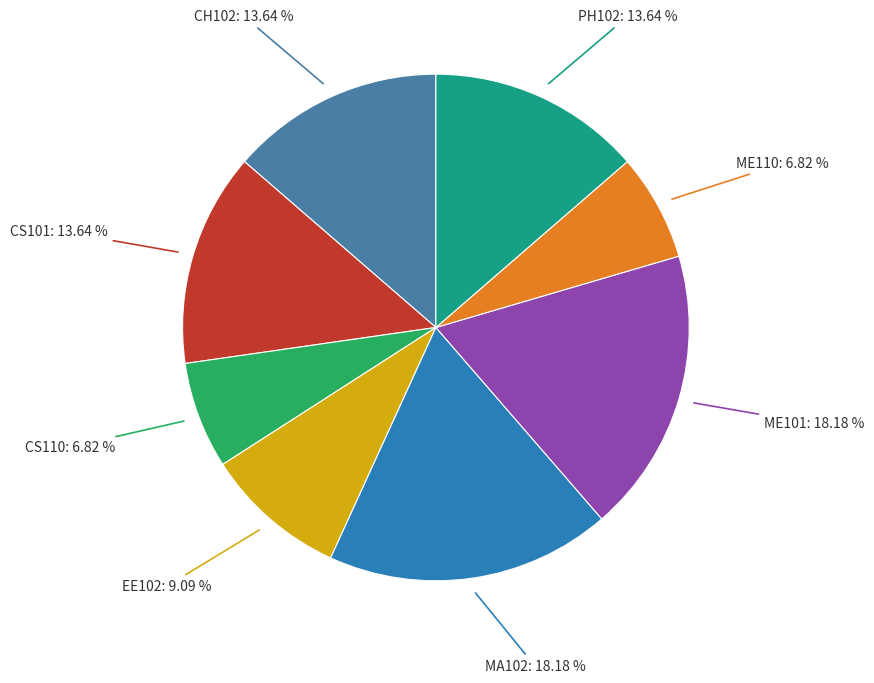

Rank the categories by value from lowest to highest.

CS110, ME110, EE102, CH102, CS101, PH102, MA102, ME101